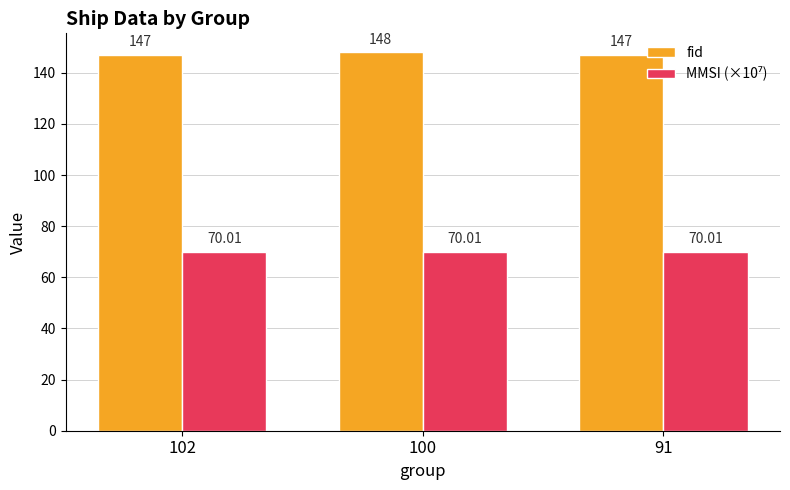

What is the difference between the maximum and minimum values in the fid series?

1.0